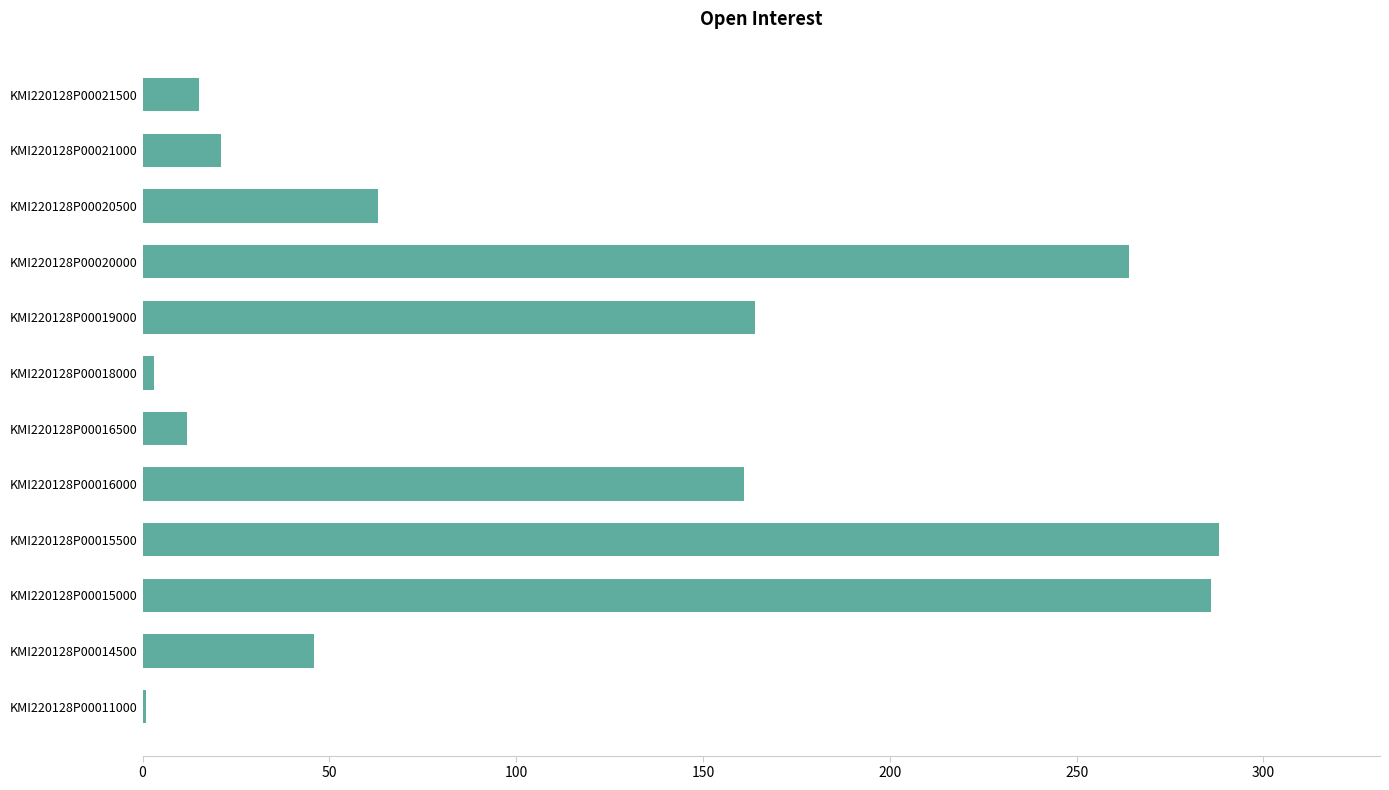

Which has a higher value, KMI220128P00020000 or KMI220128P00014500?

KMI220128P00020000